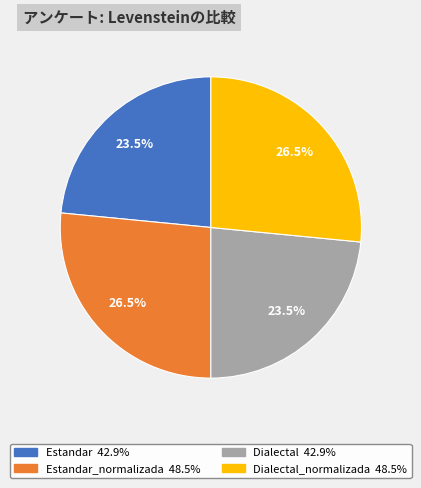

Is there a majority slice in this chart?

No